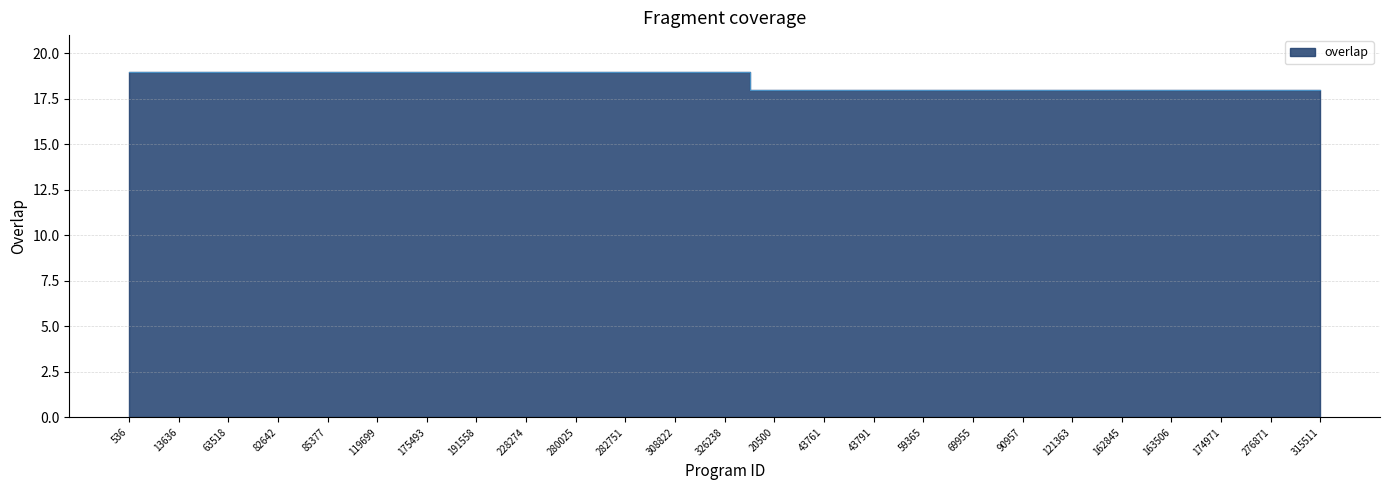

Reading left to right, transcribe all the data shown in this chart.

19	19	19	19	19	19	19	19	19	19	19	19	19	18	18	18	18	18	18	18	18	18	18	18	18